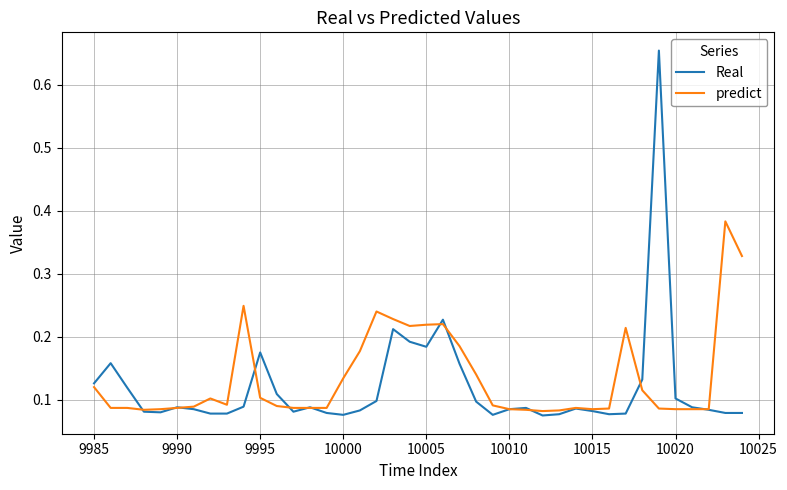

List the series in order of their peak value, lowest first.

predict, Real